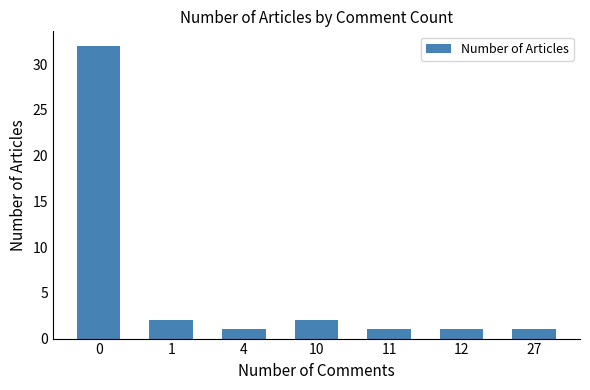

Is it true that the value at 4 is 1?

True